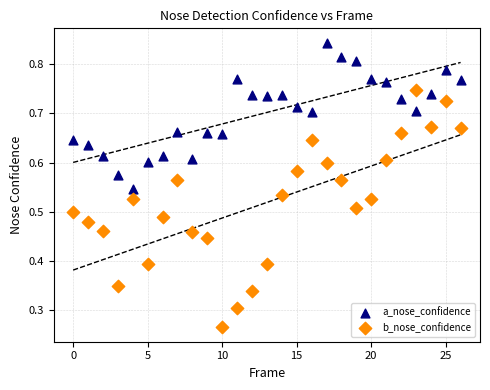

Which series contains the highest Y value?

a_nose_confidence